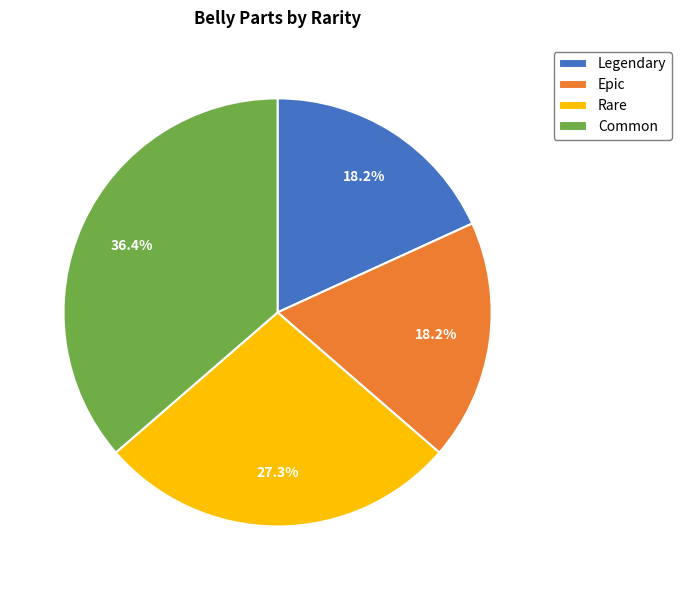

Is there a majority slice in this chart?

No